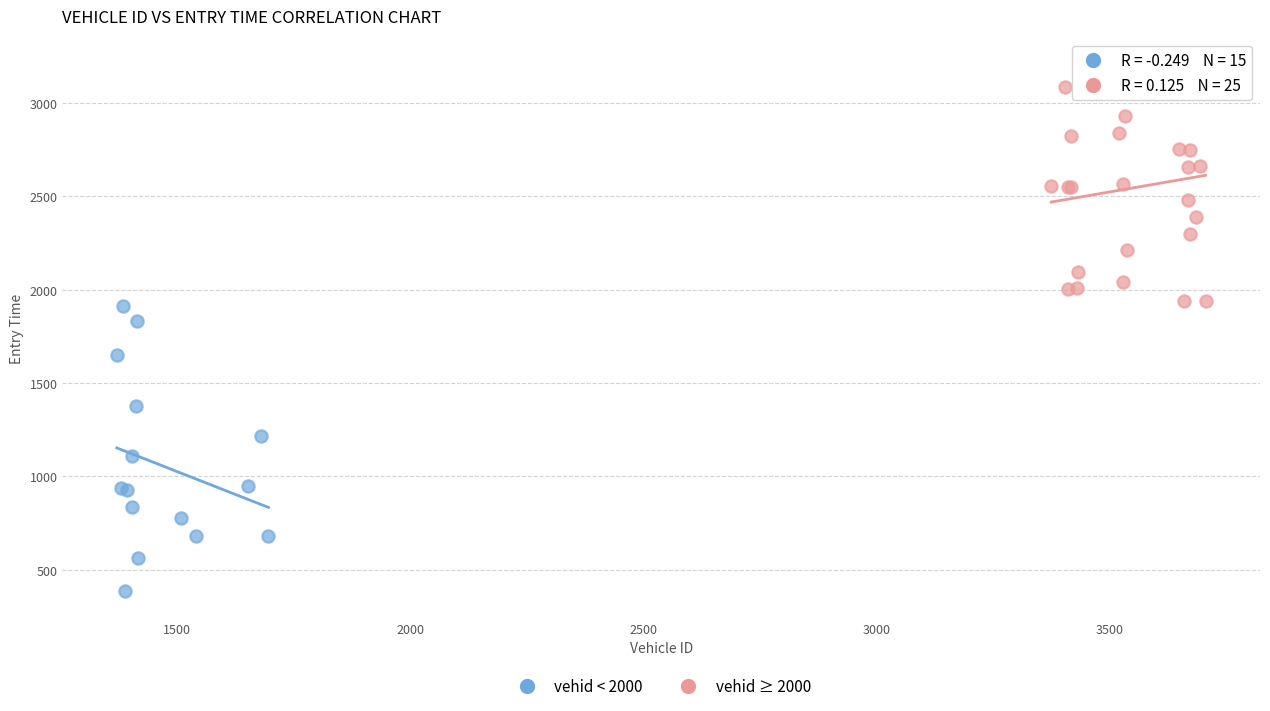

Which series has the widest spread of Y values?

vehid < 2000